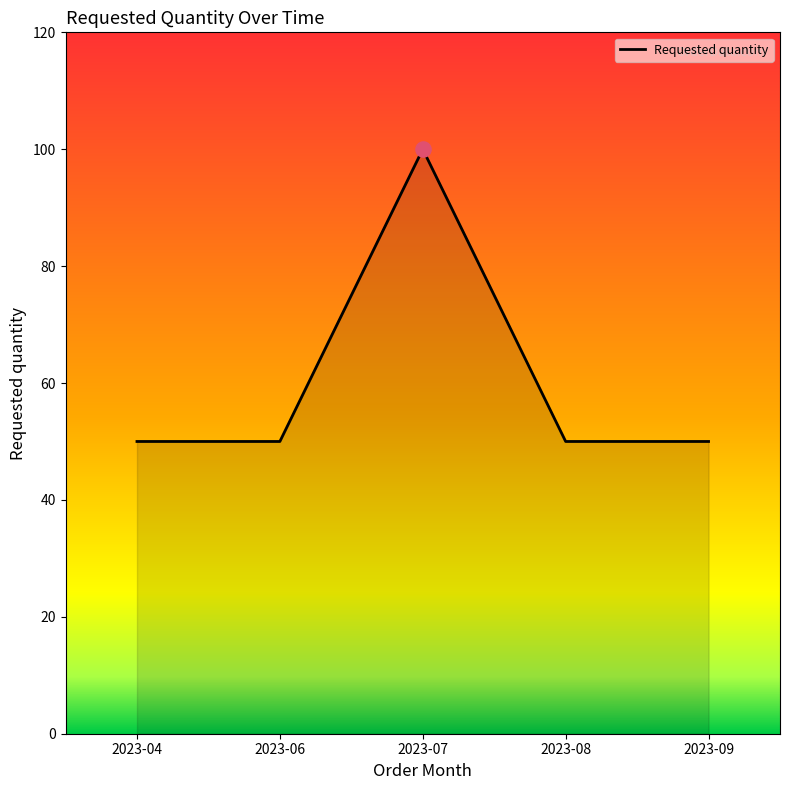

Between 2023-07 and 2023-06, which is larger?

2023-07